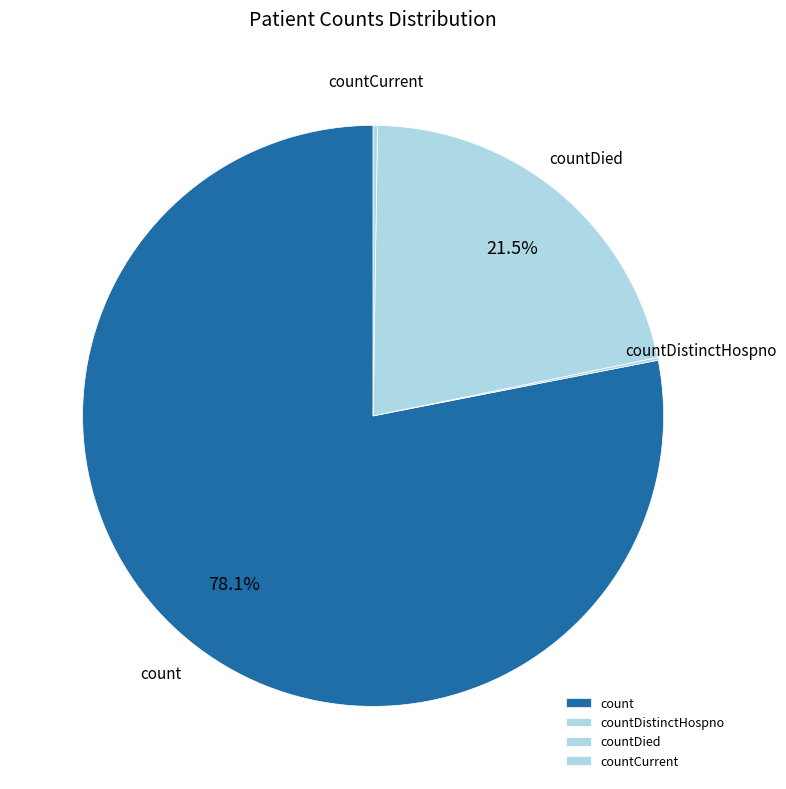

To the nearest percent, what is the difference between the largest and smallest slice percentages?

78%